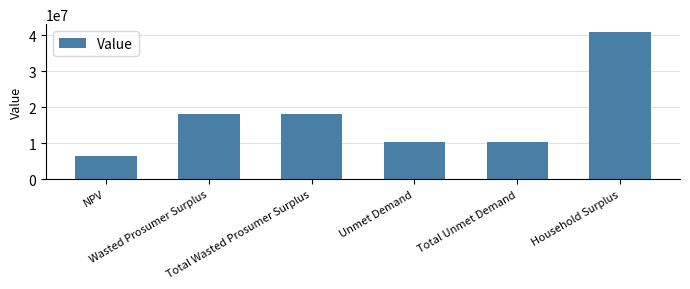

What is the greatest value displayed?

41078213.1